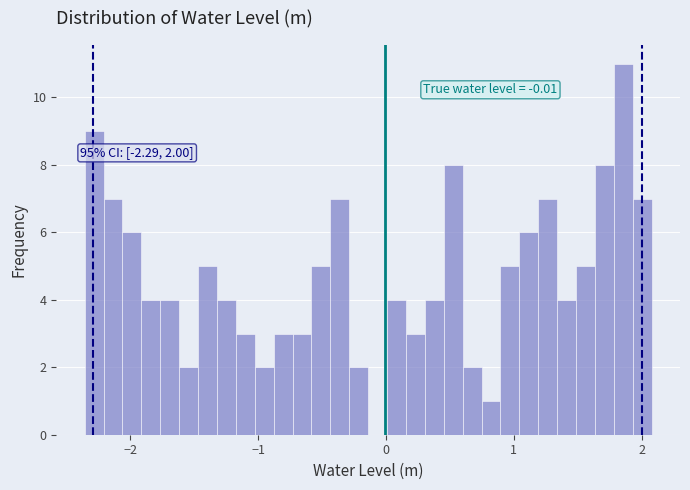

Read against the x-axis, roughly where is the centre of the tallest bar?

1.9